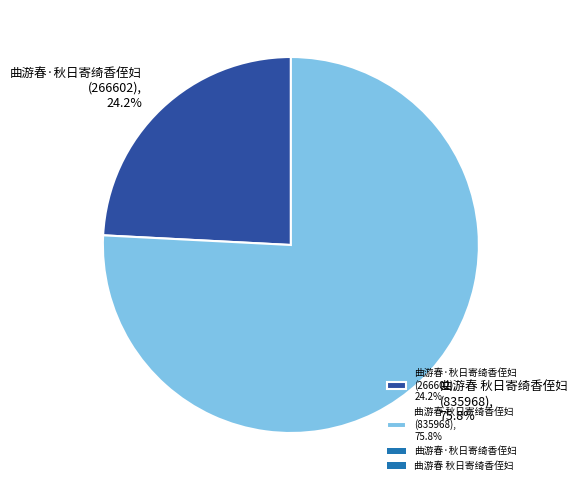

What is the ratio of the value at 曲游春 秋日寄绮香侄妇 to the value at 曲游春·秋日寄绮香侄妇?

3.1